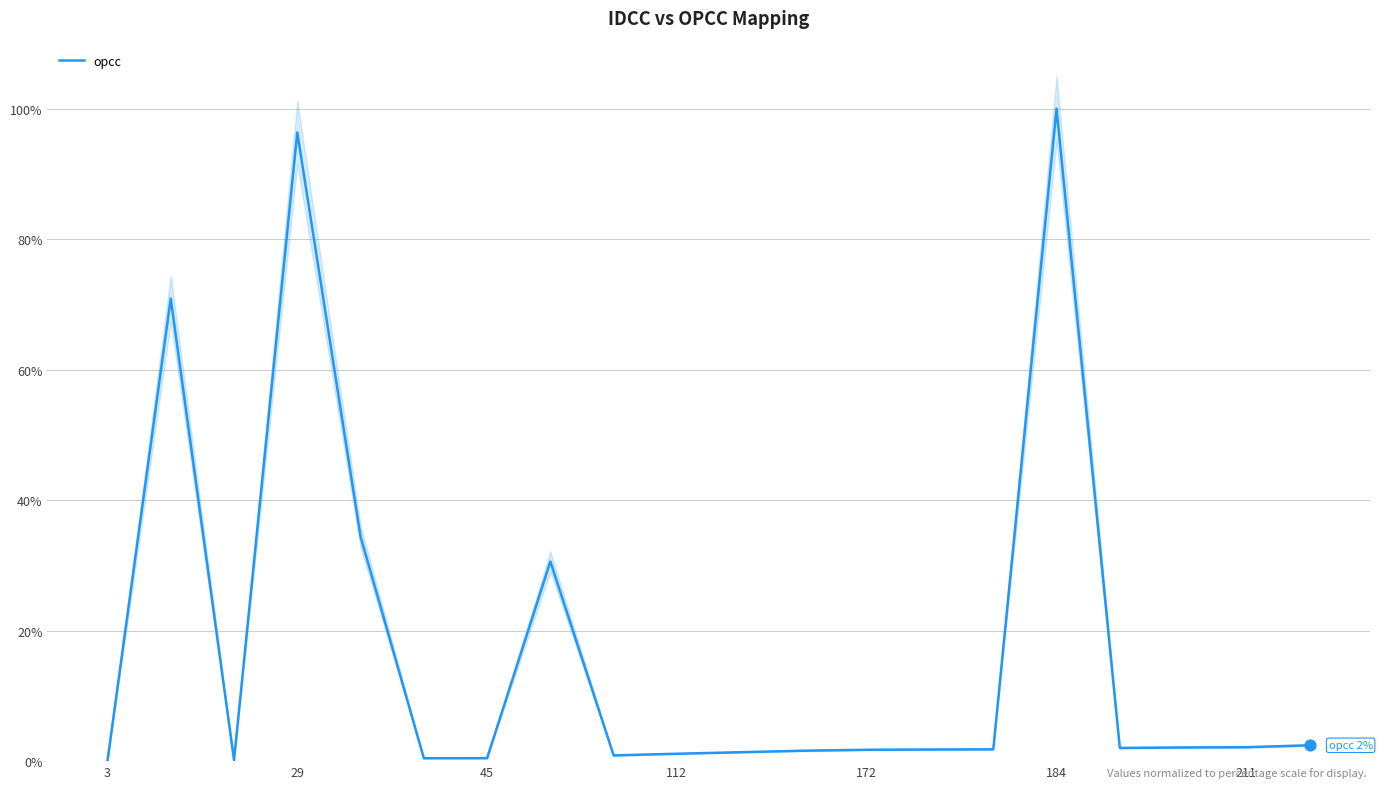

At which label does opcc reach its peak?

184